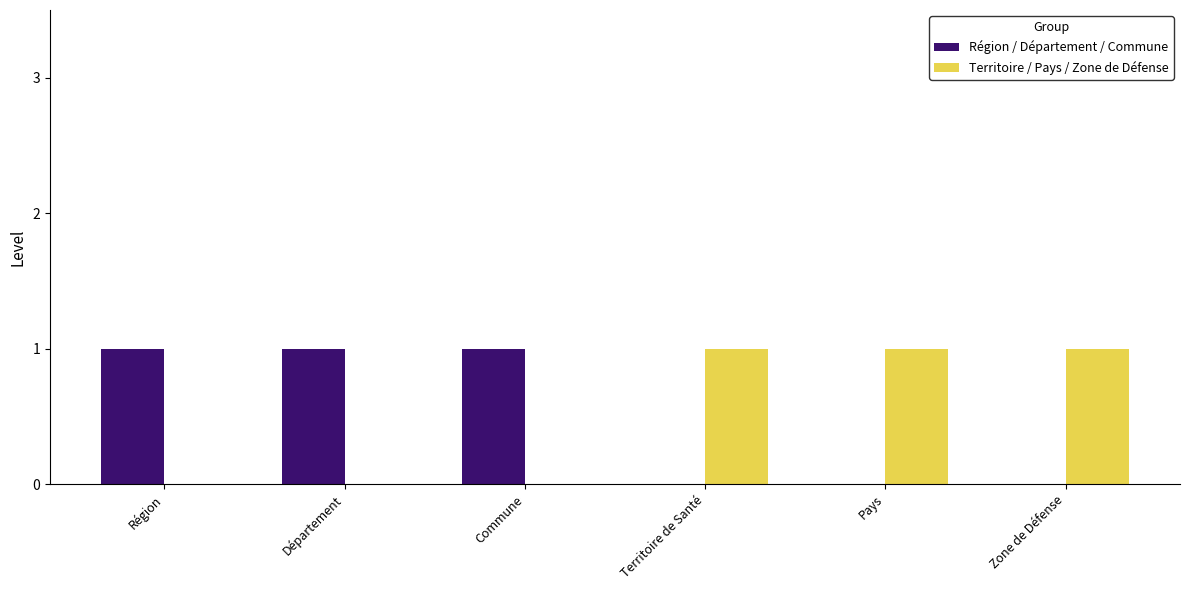

What is the sum of all Territoire / Pays / Zone de Défense values?

3